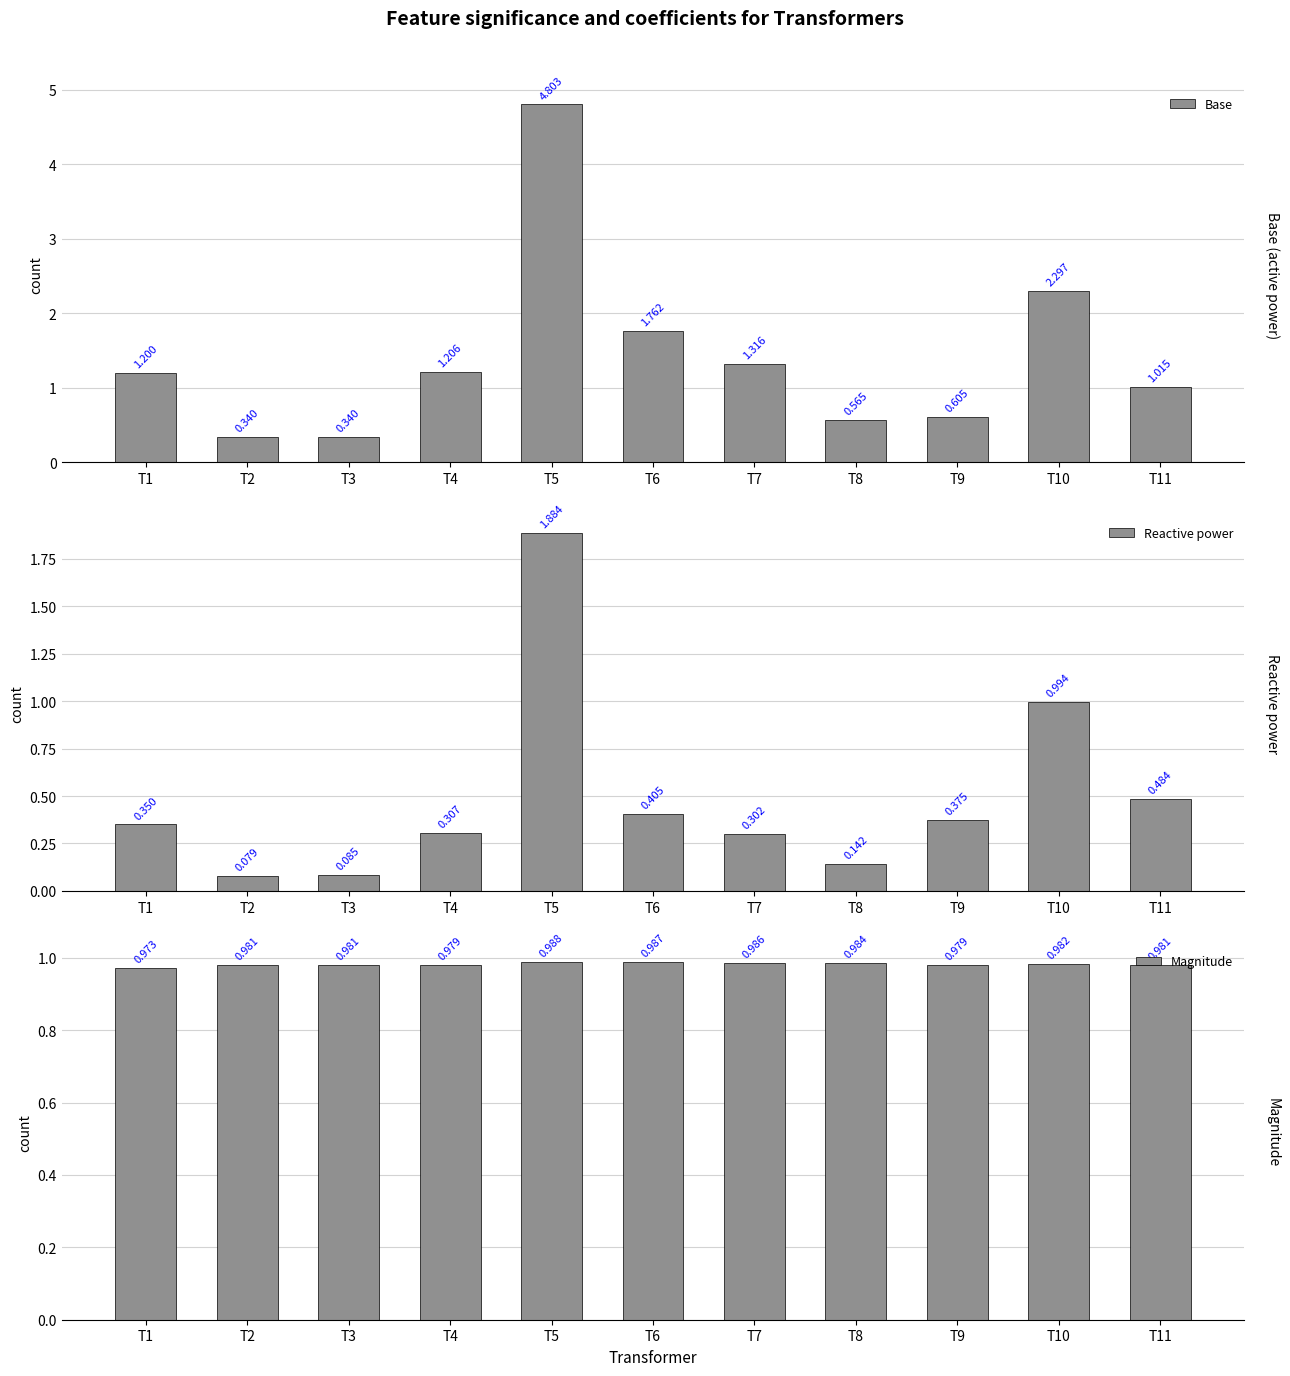

Rank the series by their maximum value, from lowest to highest.

Magnitude, Reactive power, Base